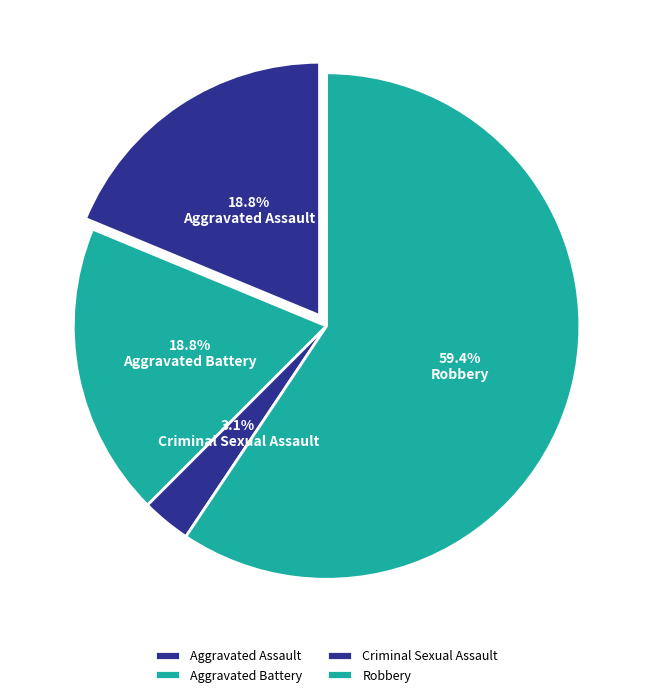

What percentage is the Criminal Sexual Assault slice, to the nearest percent?

3%